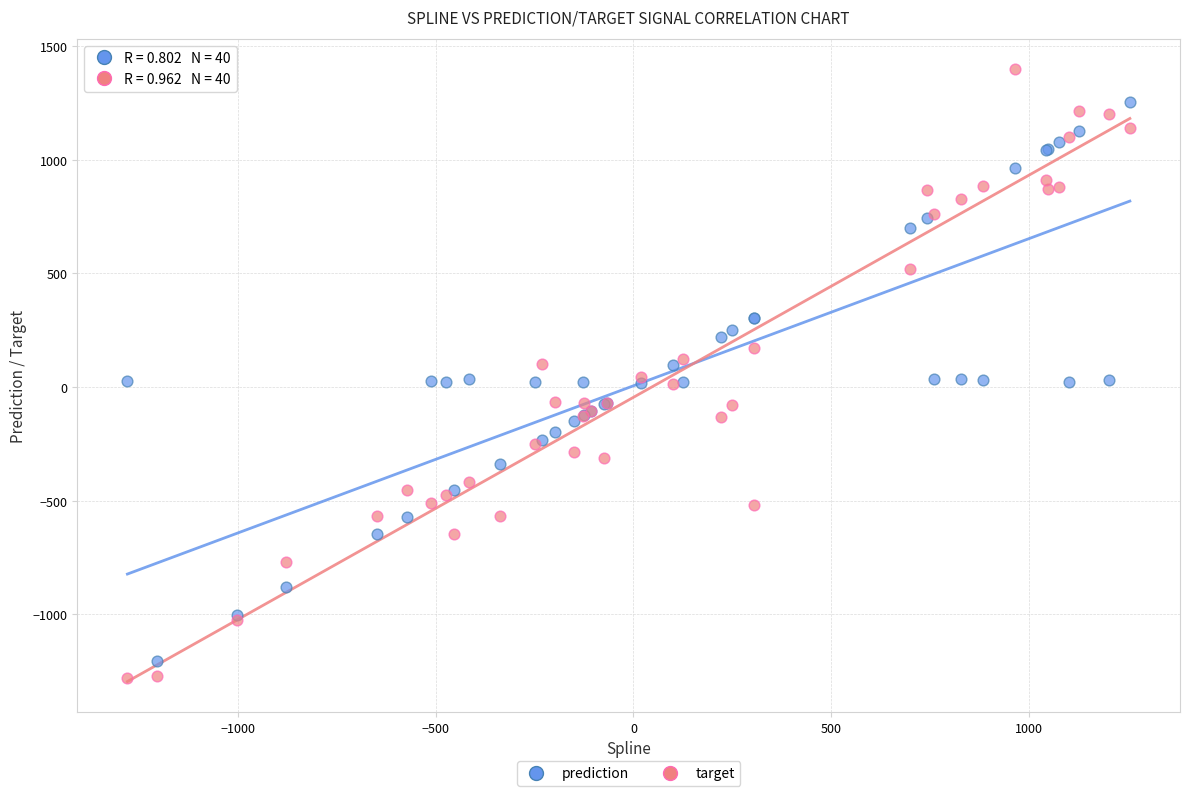

Which series has the largest Y range (max minus min)?

target